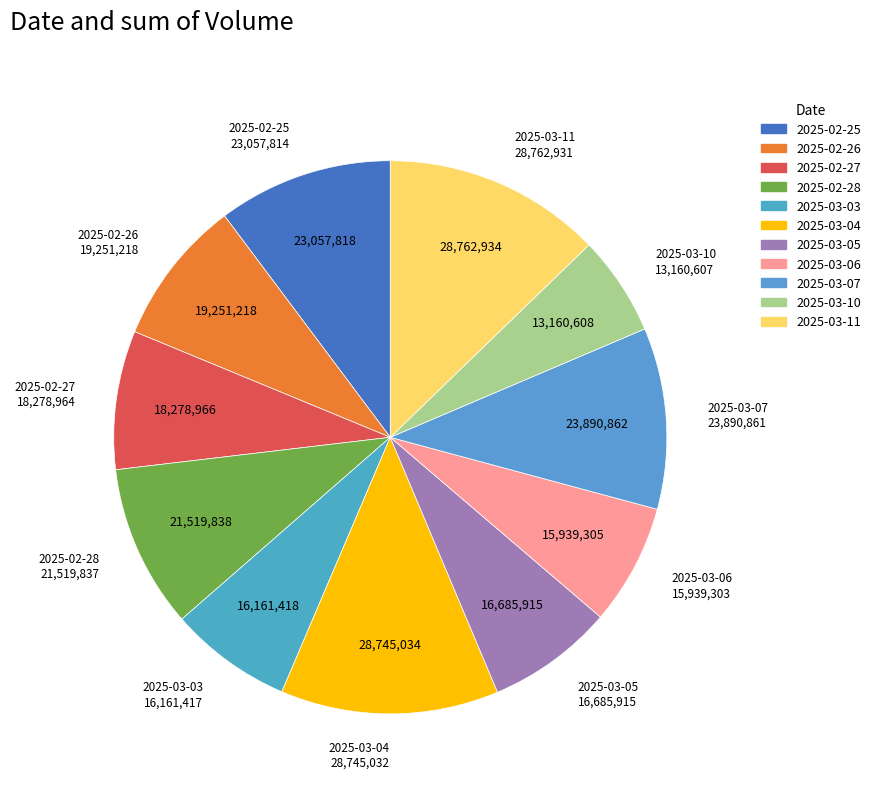

Does 2025-02-25 represent more than half of the total?

No